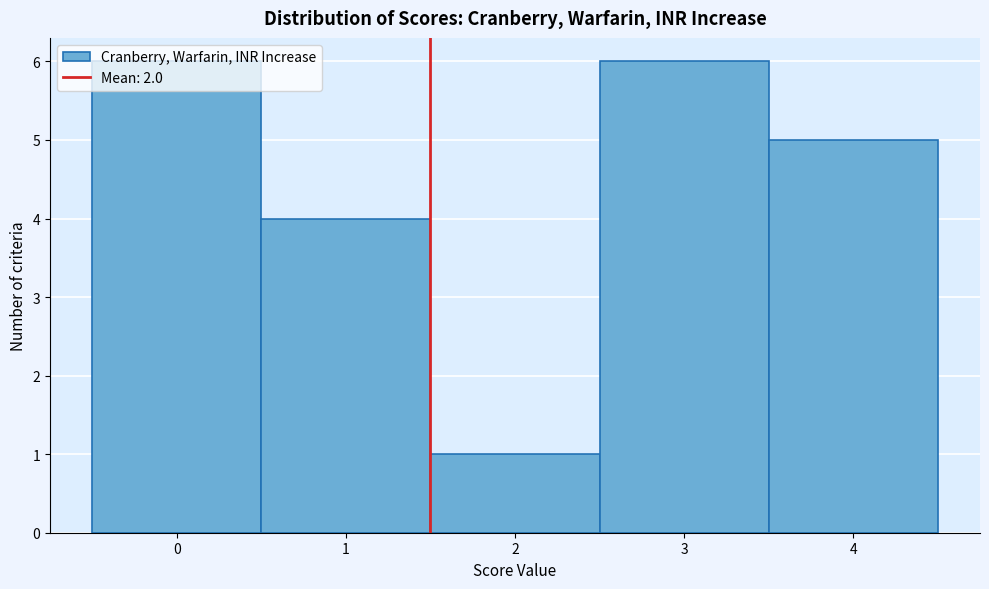

True or false: the data shows 4 at 1.

True